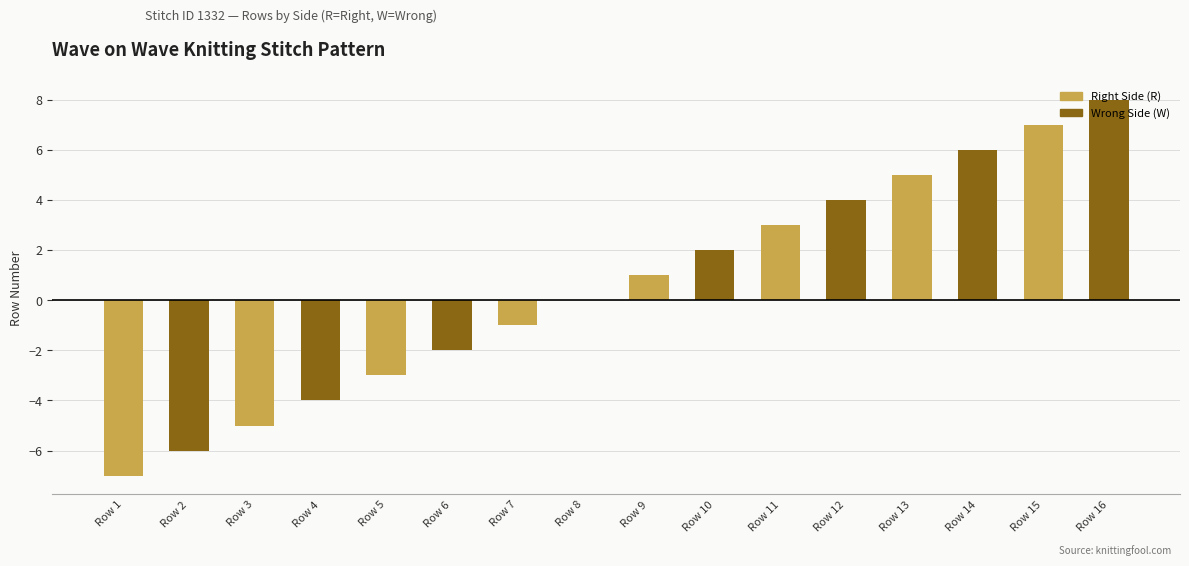

The chart shows a value of -4 at Row 4. True or false?

True